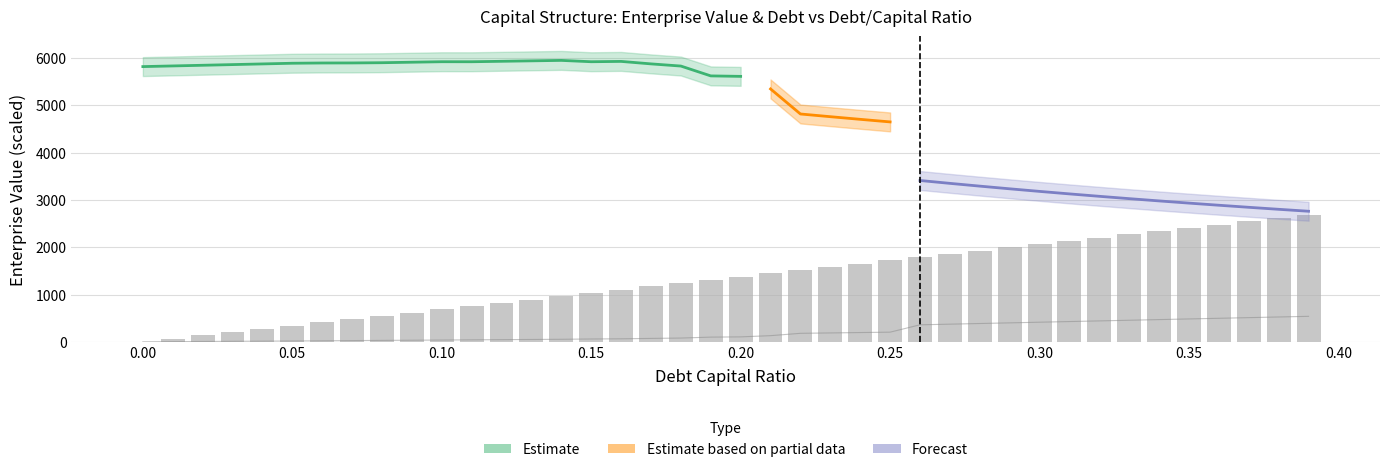

What is the average value of the debt_capital series?

1342.2